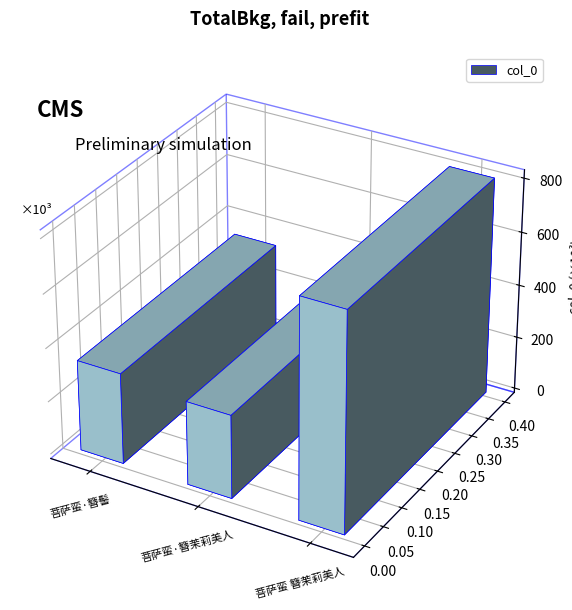

Approximately how many times larger is the value at 菩萨蛮·簪髻 compared to 菩萨蛮 簪茉莉美人?

0.4